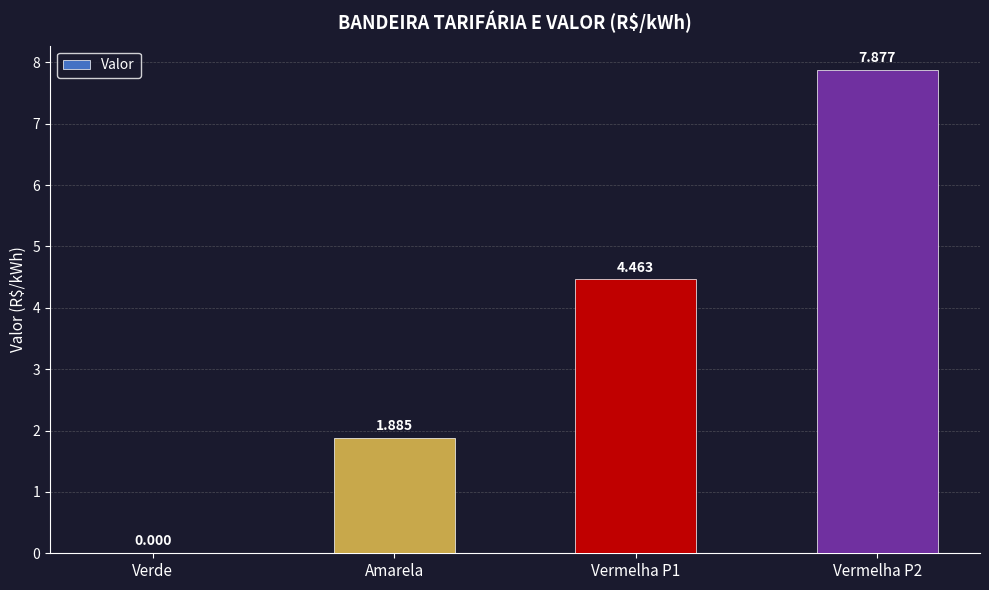

Read the value at Vermelha P2.

7.9